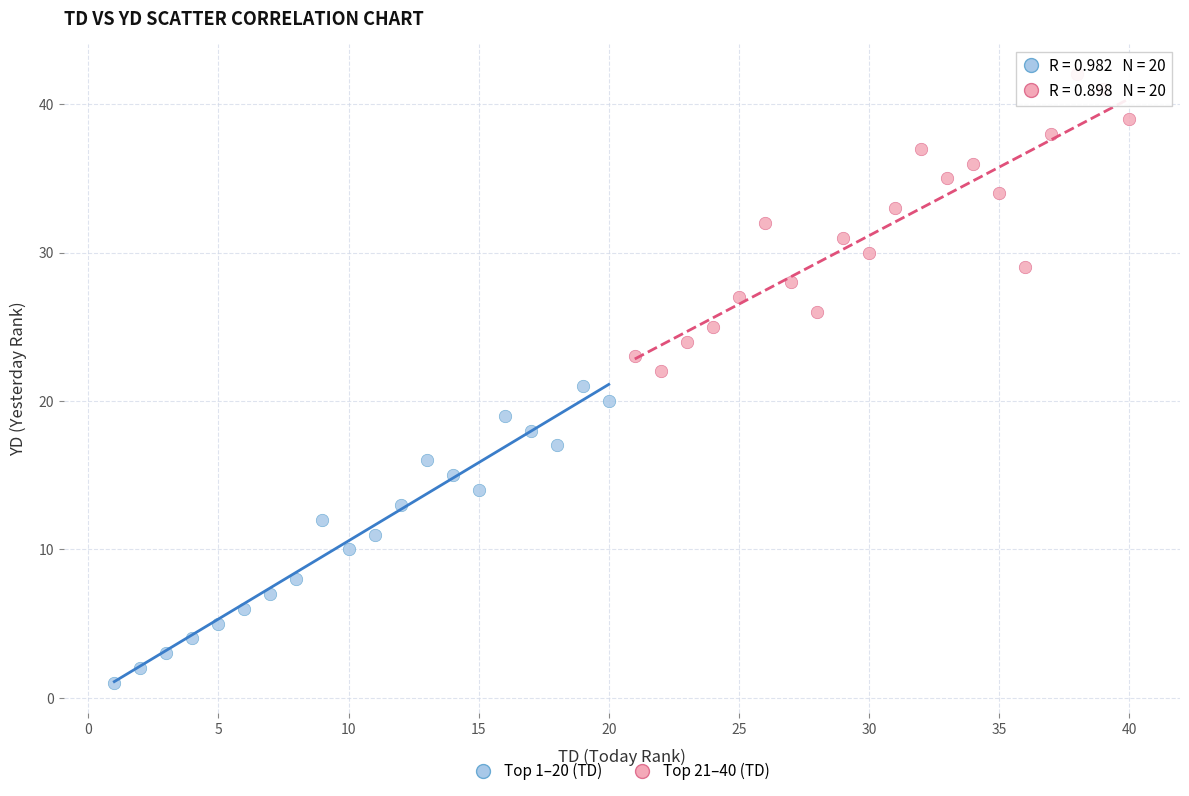

Which series contains the lowest Y value?

Top 1–20 (TD)